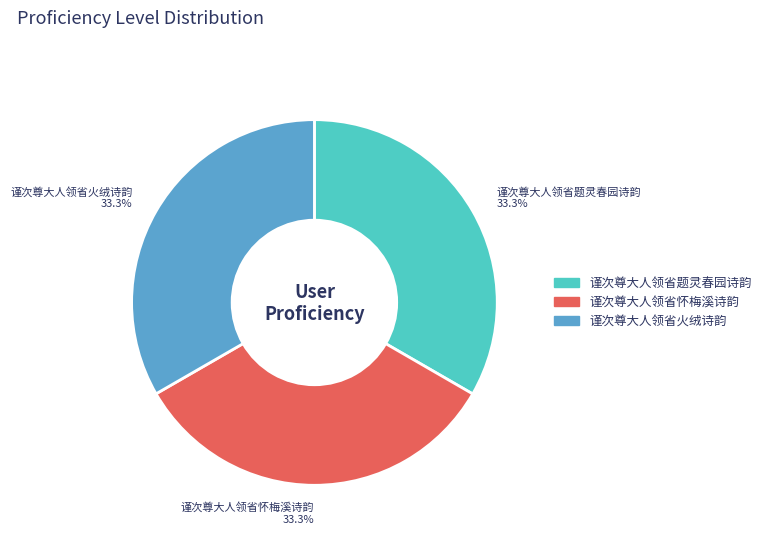

Does 谨次尊大人领省怀梅溪诗韵 represent more than half of the total?

No